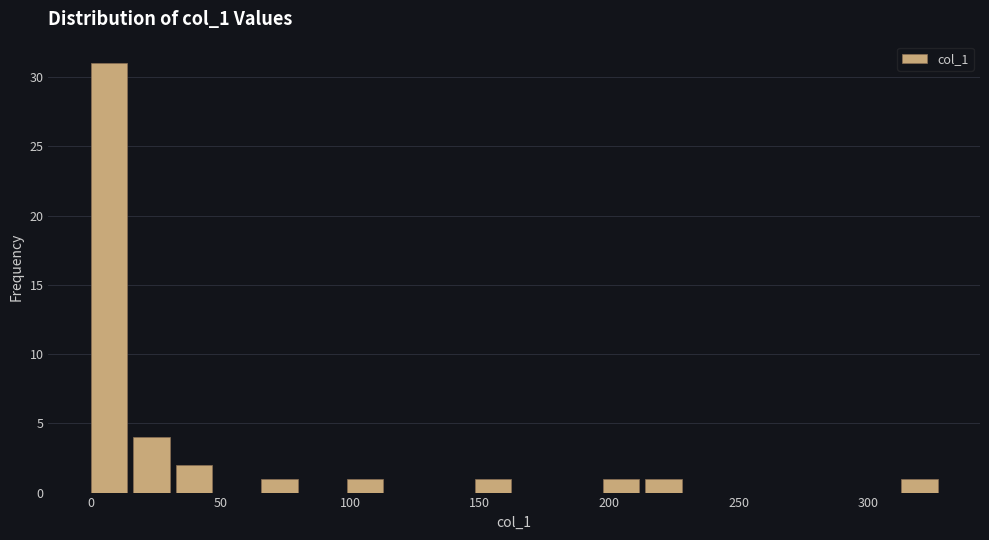

Around what value on the x-axis is the tallest bar? Give the approximate position of its centre, as read against the axis.

5